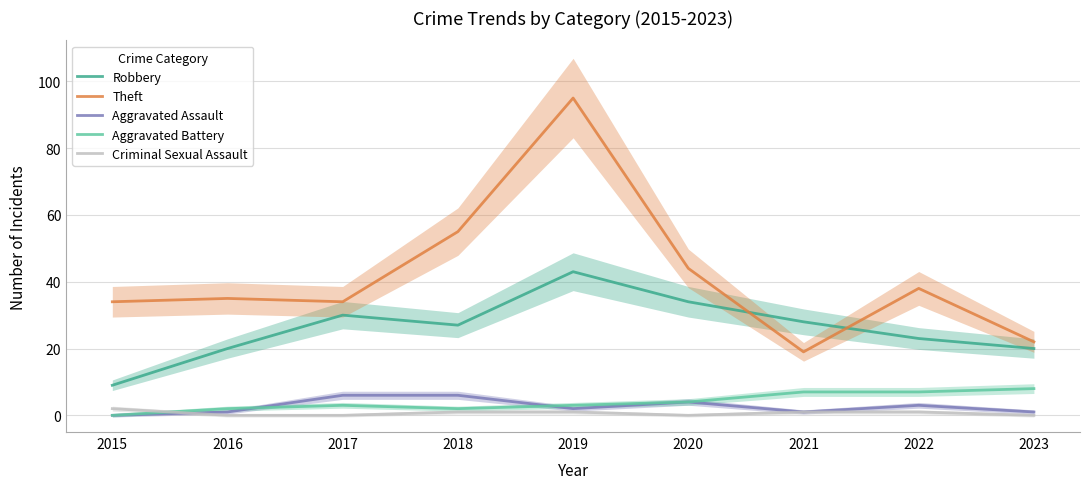

True or false: Criminal Sexual Assault and Aggravated Assault intersect in this chart.

True